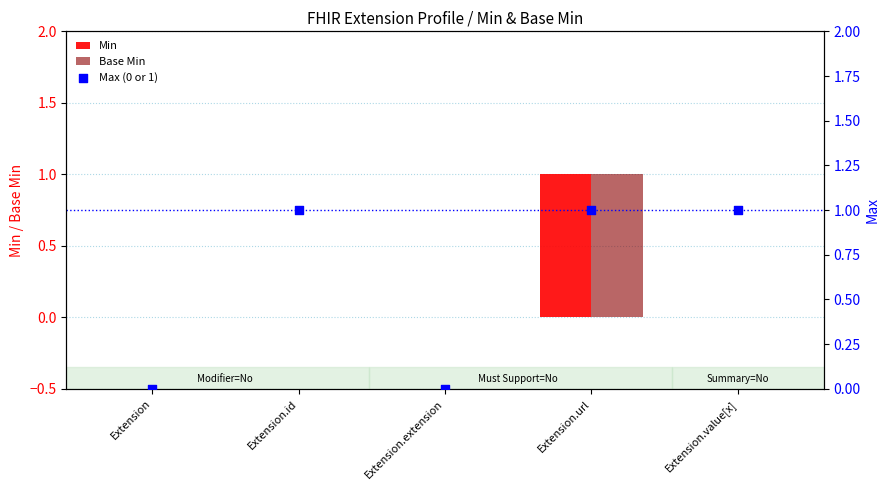

Which series has the largest Y range (max minus min)?

Min